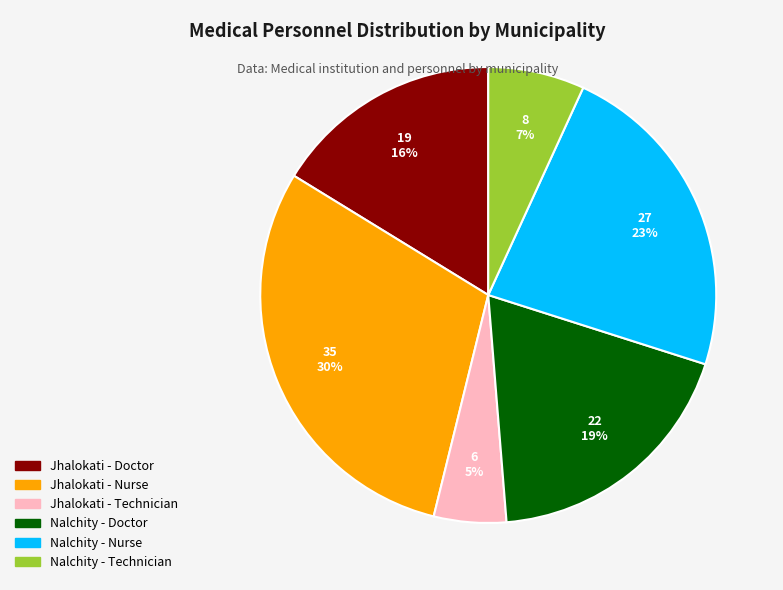

How many segments does this pie chart have?

6